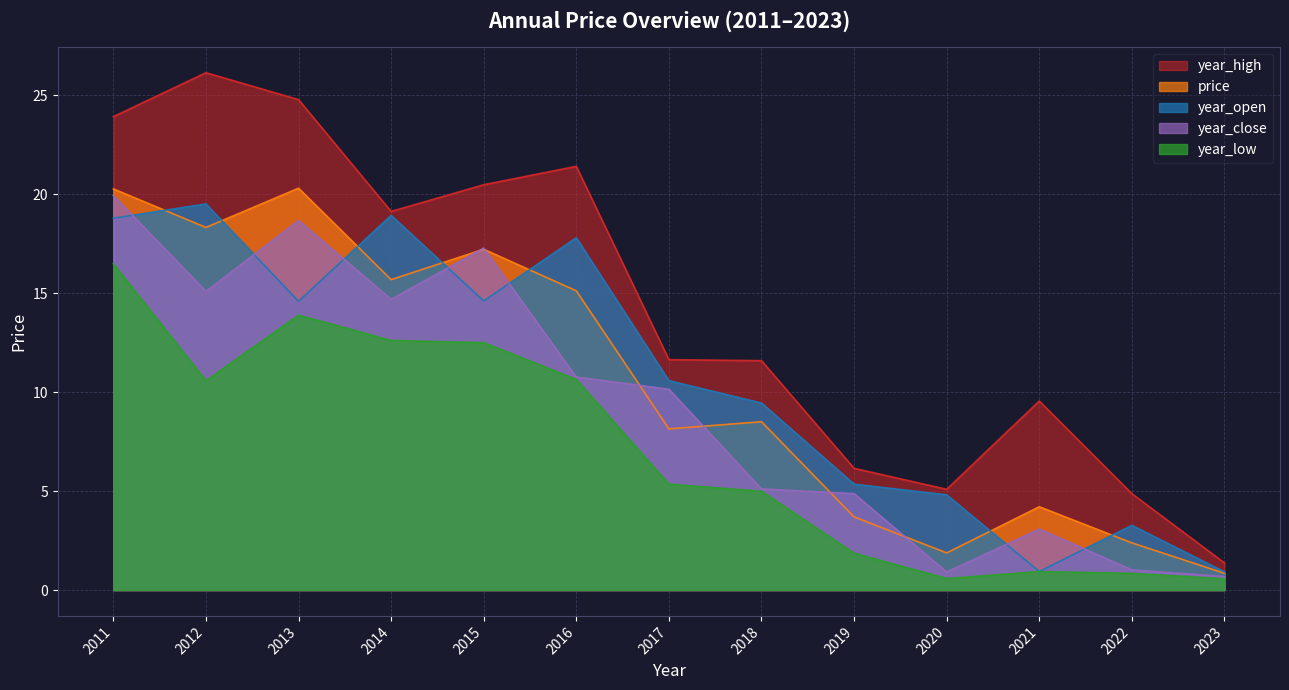

What is the difference between the highest and lowest values at 2013?

10.9